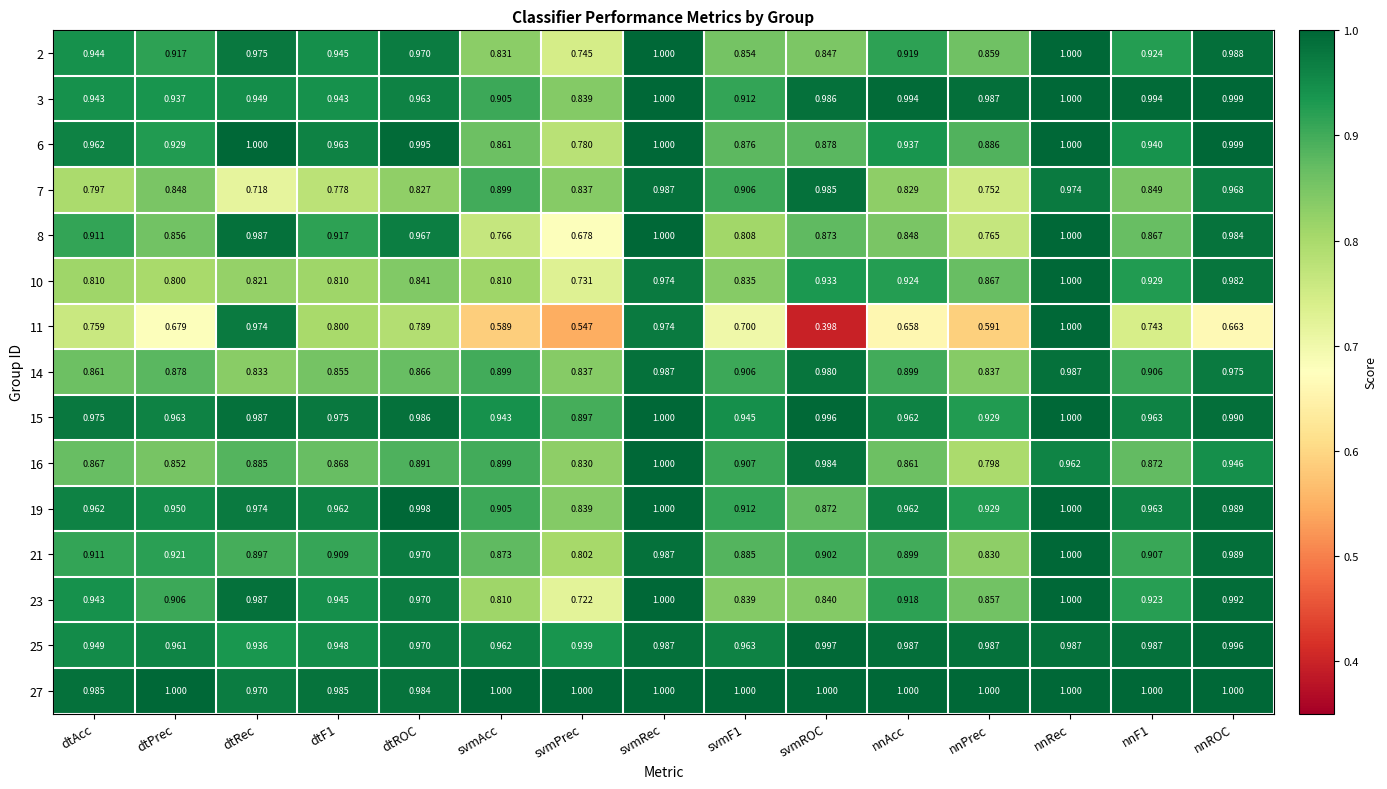

What is the maximum value shown in the chart?

1.0